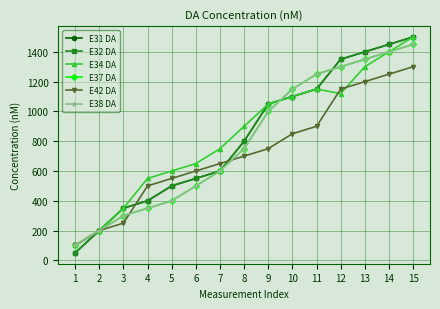

Does the chart have visible grid lines?

Yes